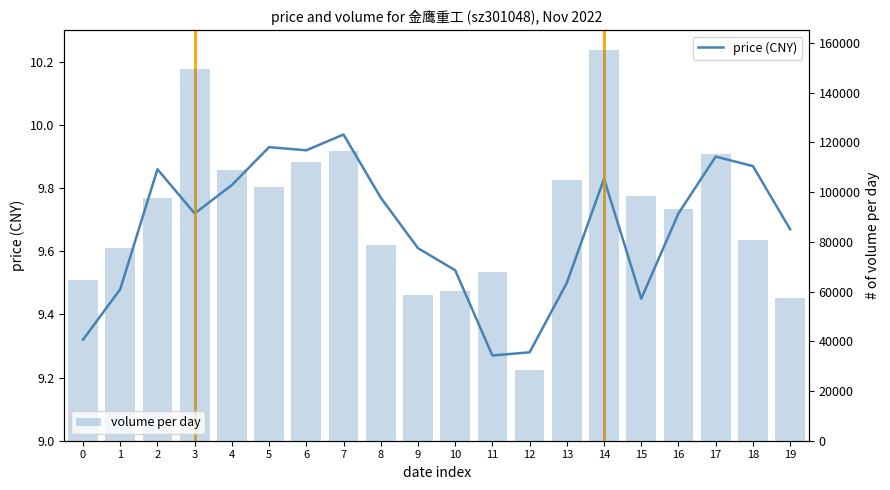

Reading left to right, extract all data points from this chart.

price (CNY): 9.3	9.5	9.9	9.7	9.8	9.9	9.9	10.0	9.8	9.6	9.5	9.3	9.3	9.5	9.8	9.4	9.7	9.9	9.9	9.7
volume per day: 64588.0	77561.0	97819.0	149479.0	108828.0	102255.0	112160.0	116572.0	78579.0	58485.0	60384.0	67993.0	28598.0	104799.0	157218.0	98322.0	93410.0	115133.0	80679.0	57556.0